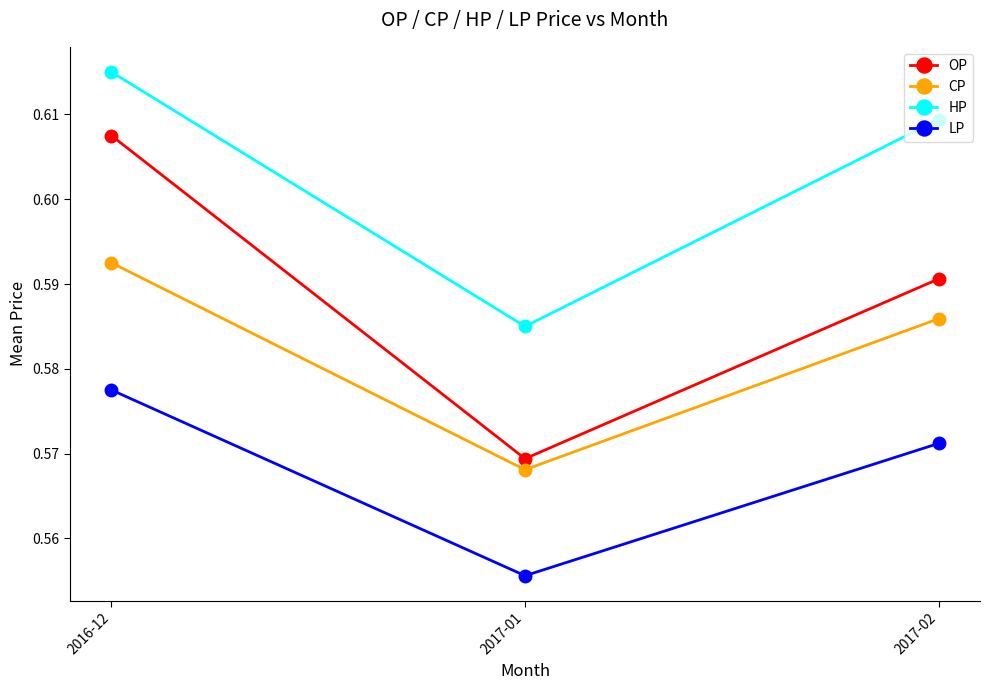

The HP series shows 0.9 at 2016-12. True or false?

False